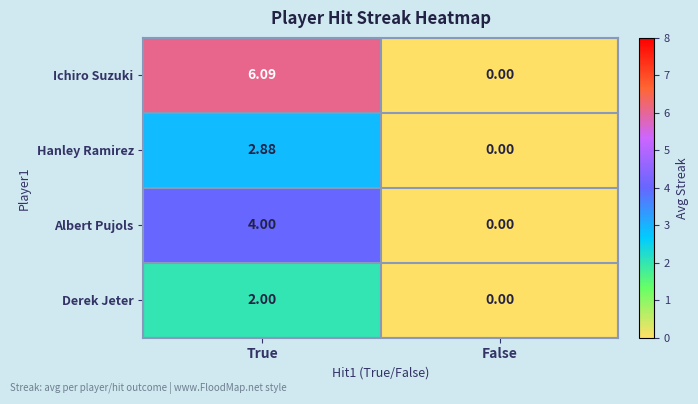

Which category has the highest value in the Derek Jeter series?

True